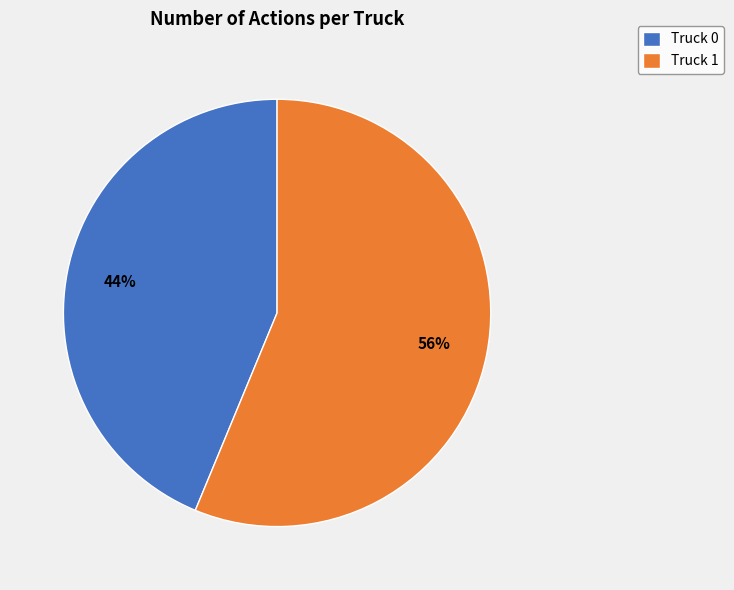

Does Truck 1 represent more than half of the total?

Yes